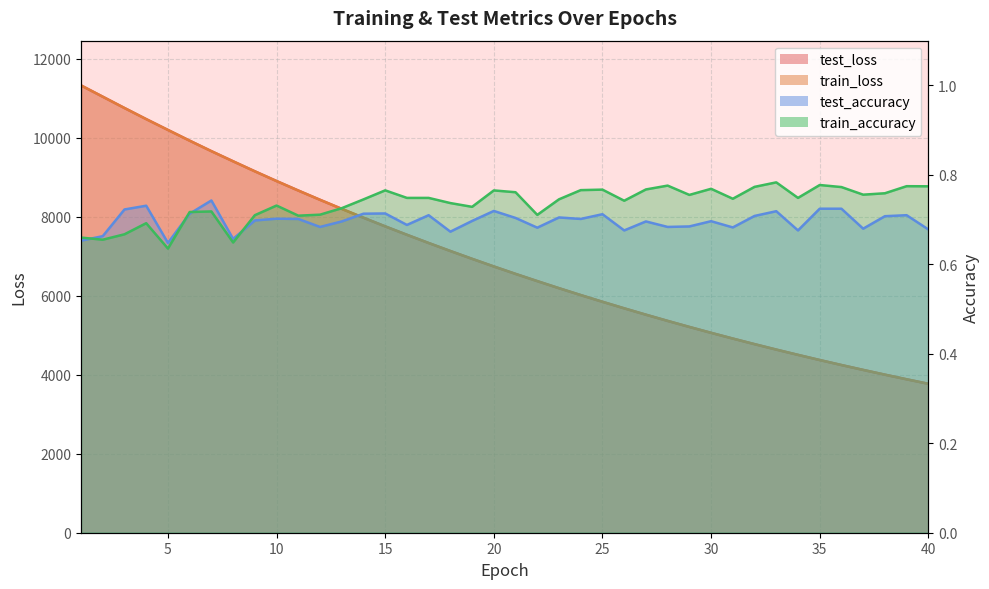

At how many categories does at least one series exceed 8068?

13